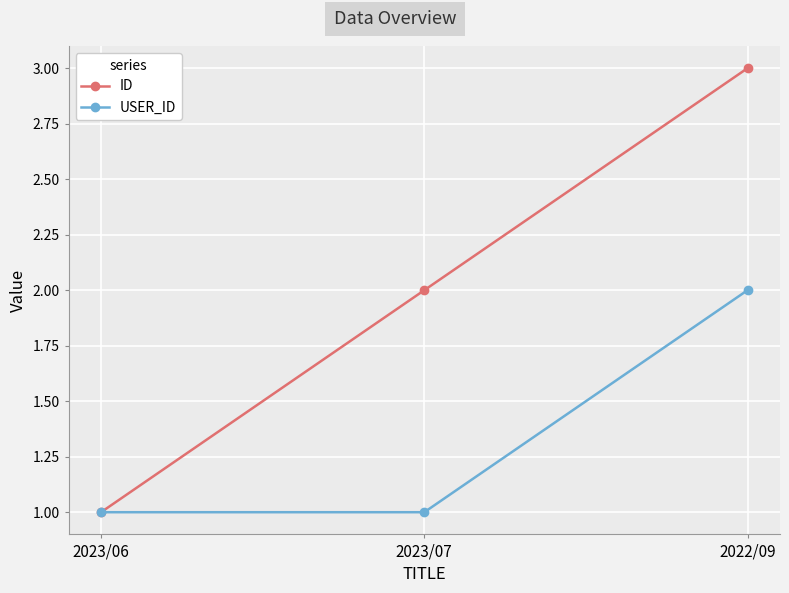

At which label does USER_ID reach its peak?

2022/09